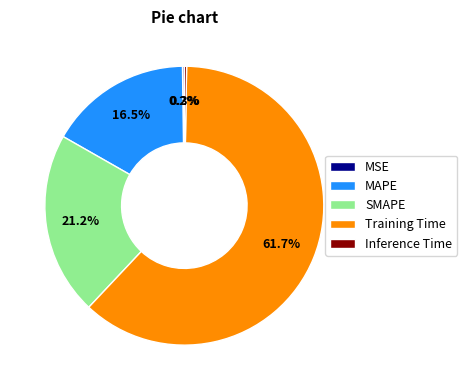

What is the largest slice in the pie chart?

Training Time